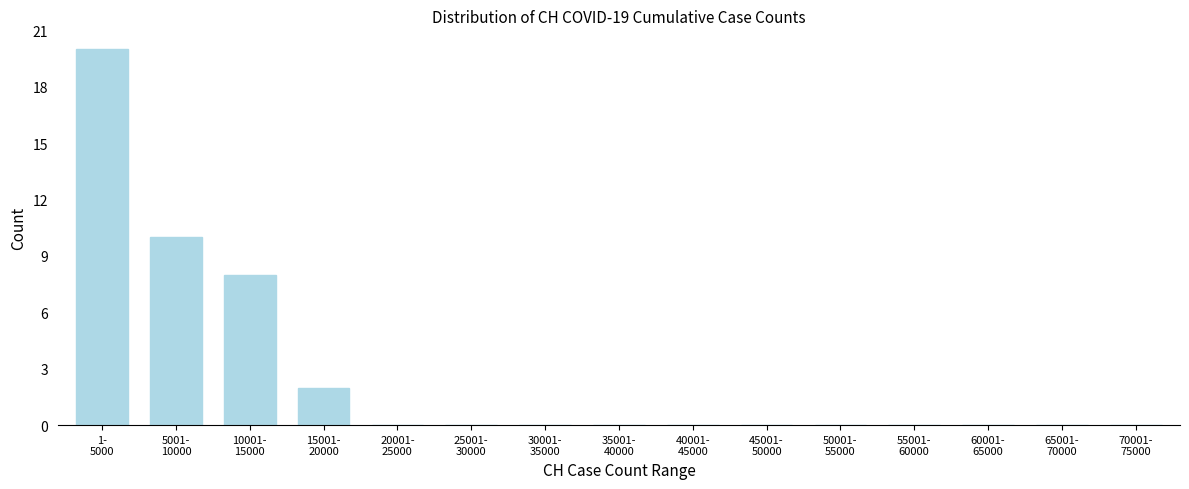

What is the sum of all values?

40